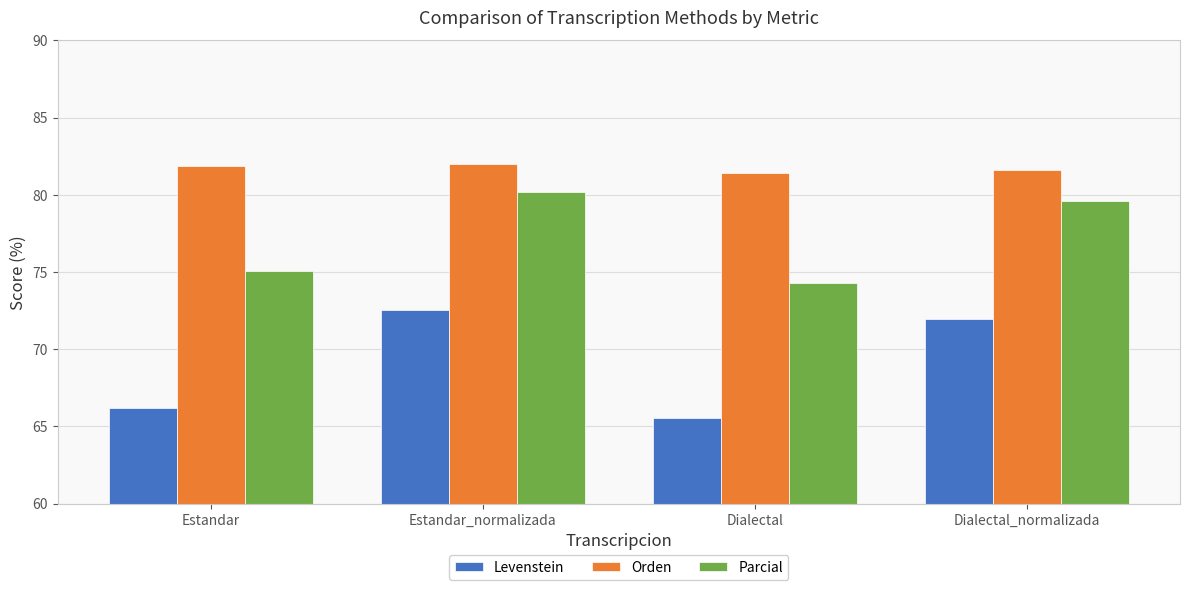

True or false: Orden has a value of 81.9 at Estandar.

True